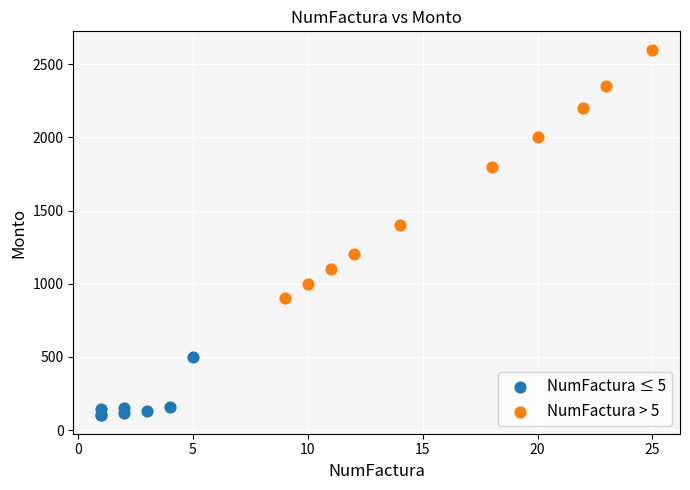

Which series has the largest Y range (max minus min)?

NumFactura > 5